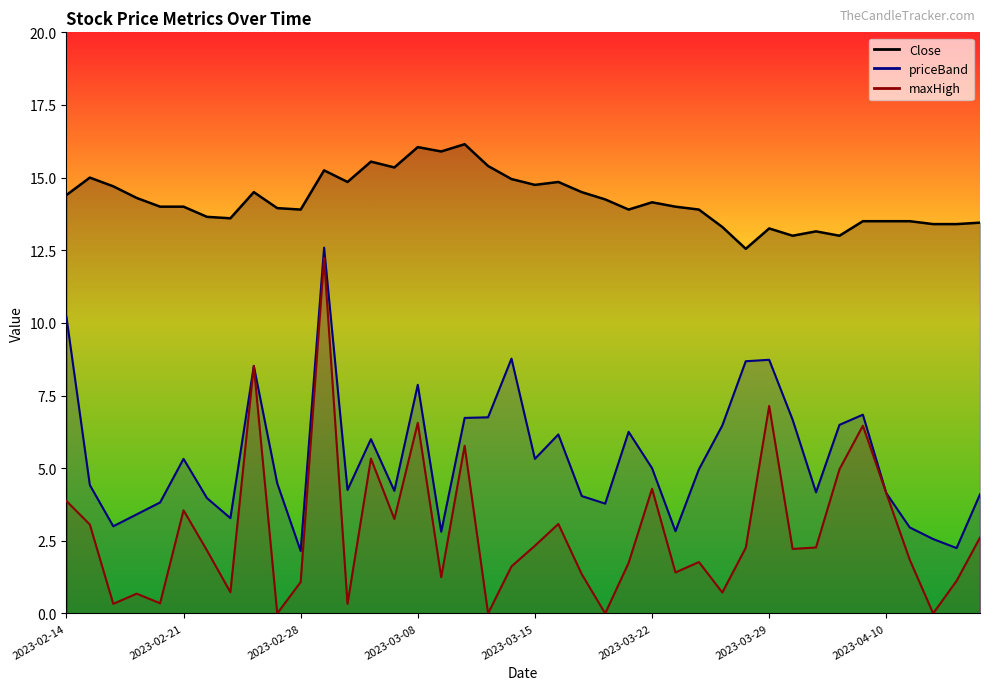

What is the value of the priceBand point at the 27th from the left?

2.8